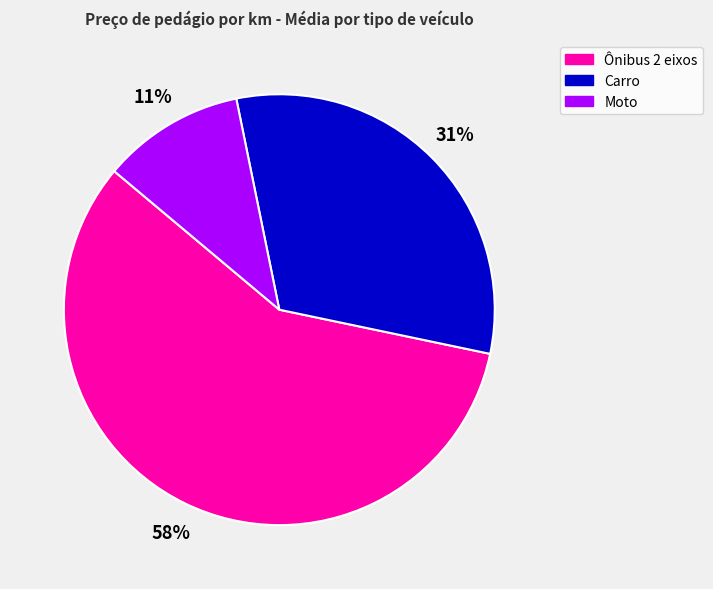

Rank the categories by value from highest to lowest.

Ônibus 2 eixos, Carro, Moto